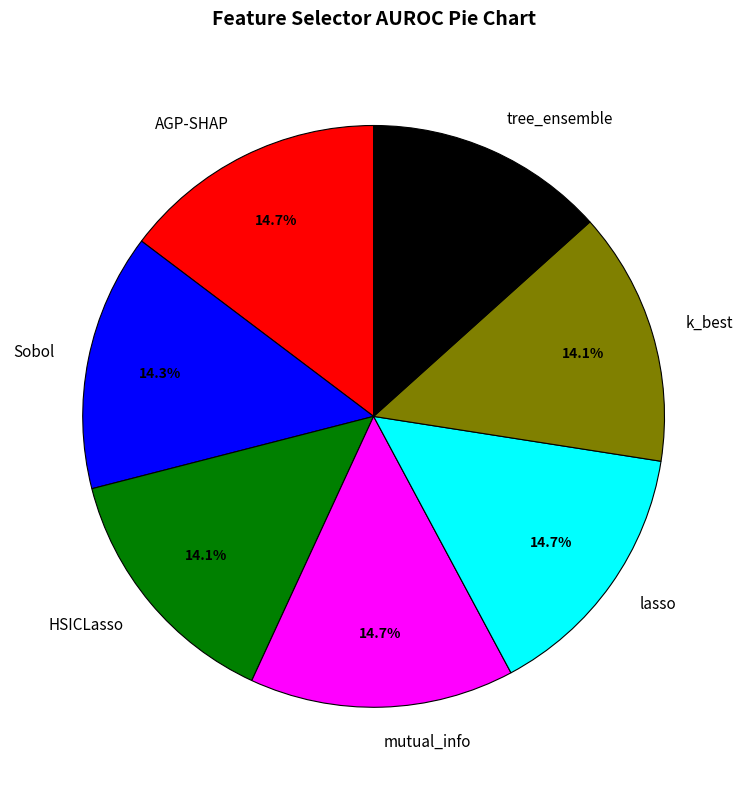

To the nearest percent, what percentage of the pie is mutual_info?

15%